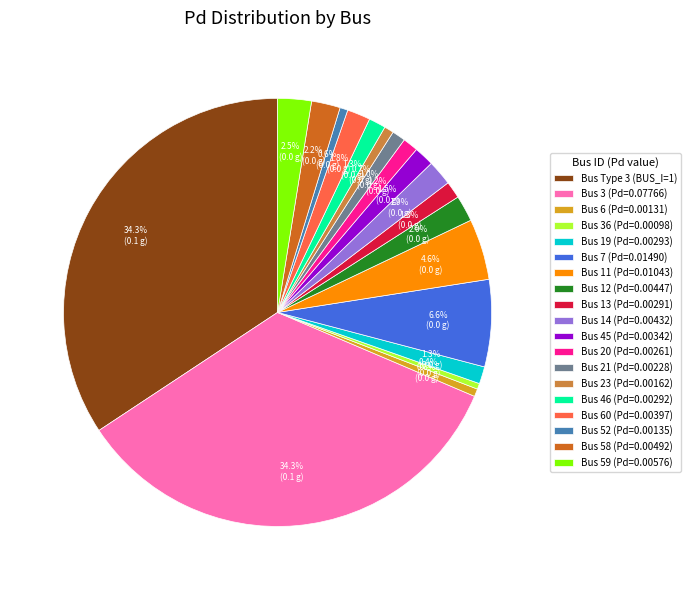

Is there a majority slice in this chart?

No